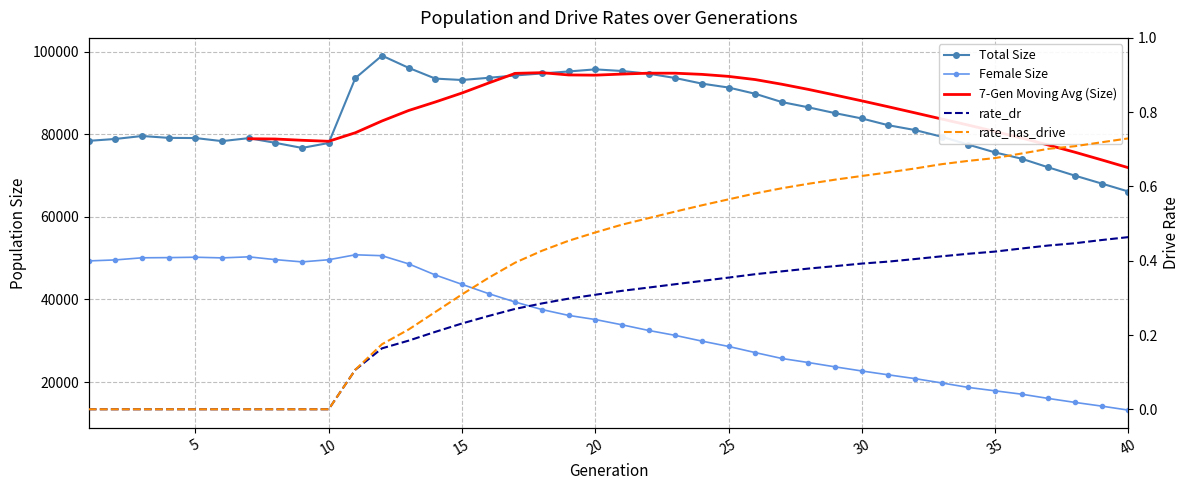

What is the difference between the rate_dr values at 4 and 23?

0.3